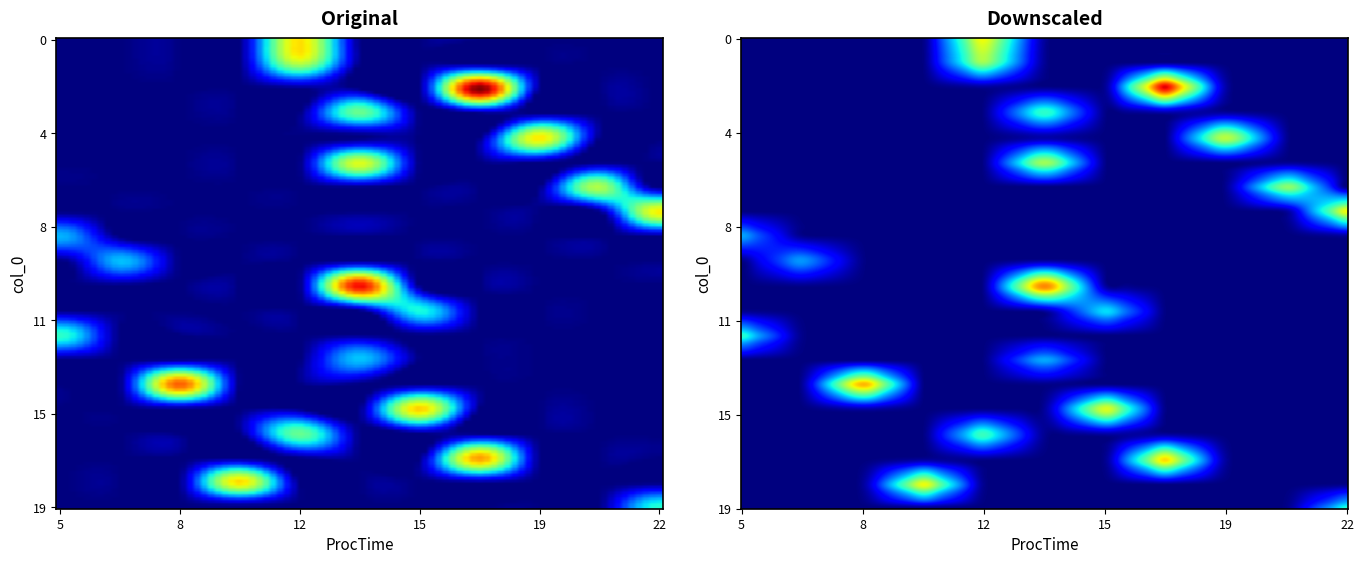

What is the difference between the maximum and minimum values in the 3 series?

41.4